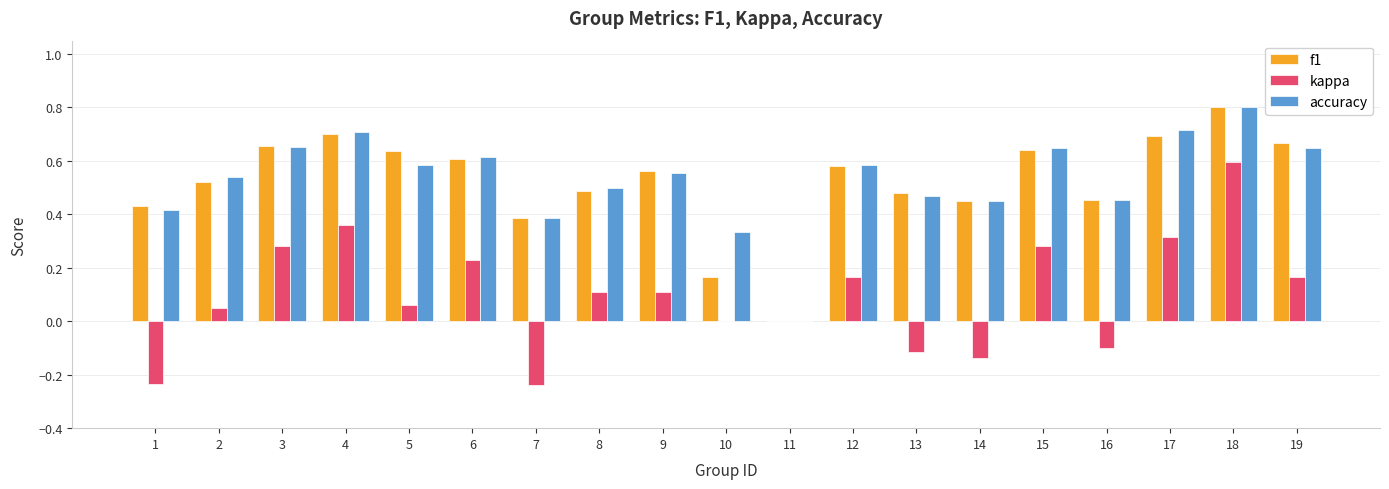

What is the total value across all series at 13?

0.8